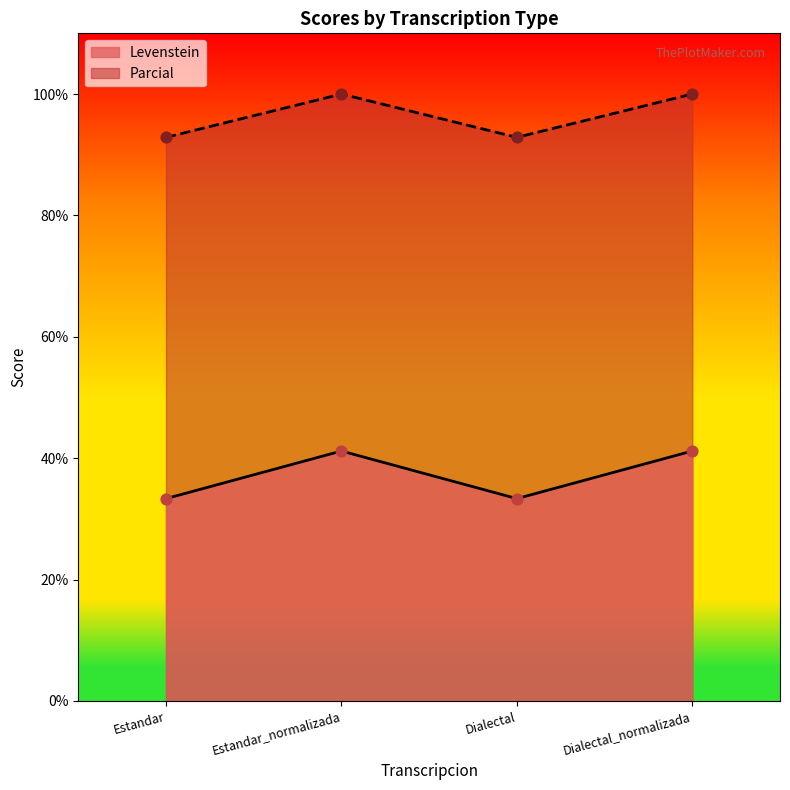

What is the total value across all series at Estandar_normalizada?

141.2